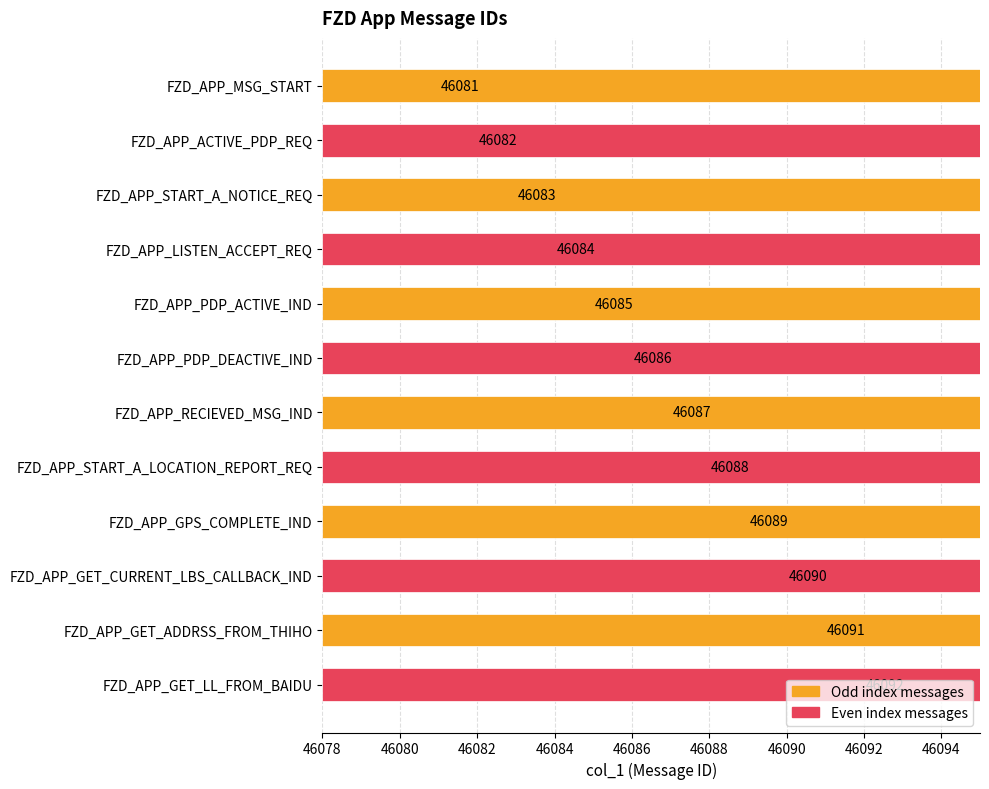

Does the chart contain any negative values?

No